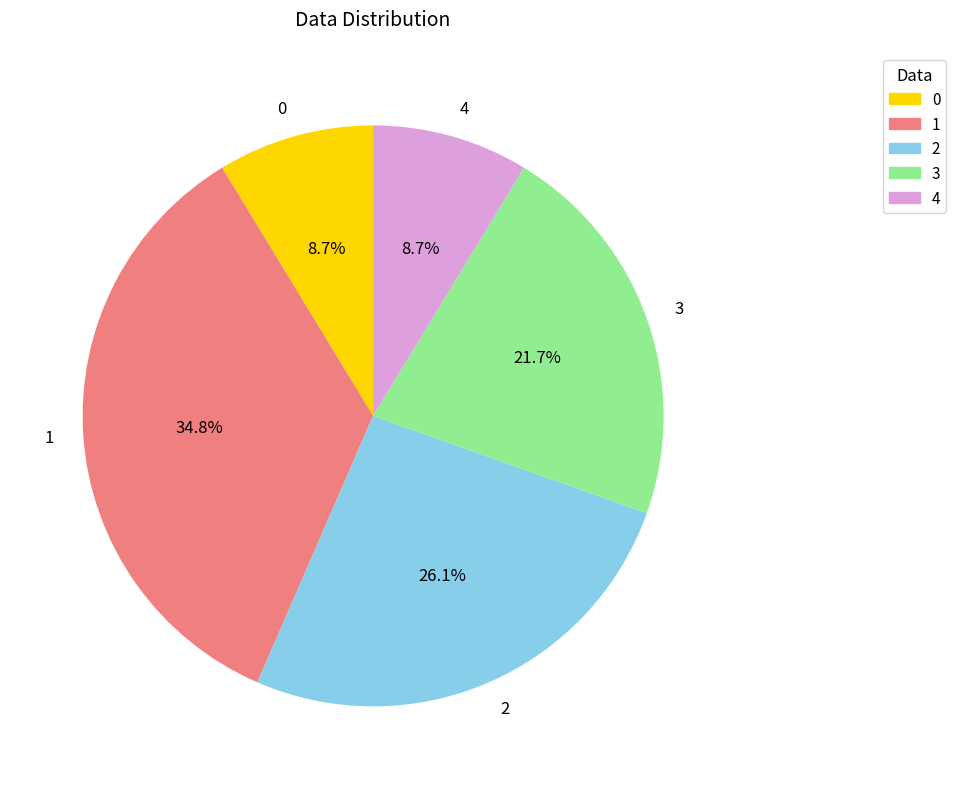

To the nearest percent, what percentage of the pie is 3?

22%